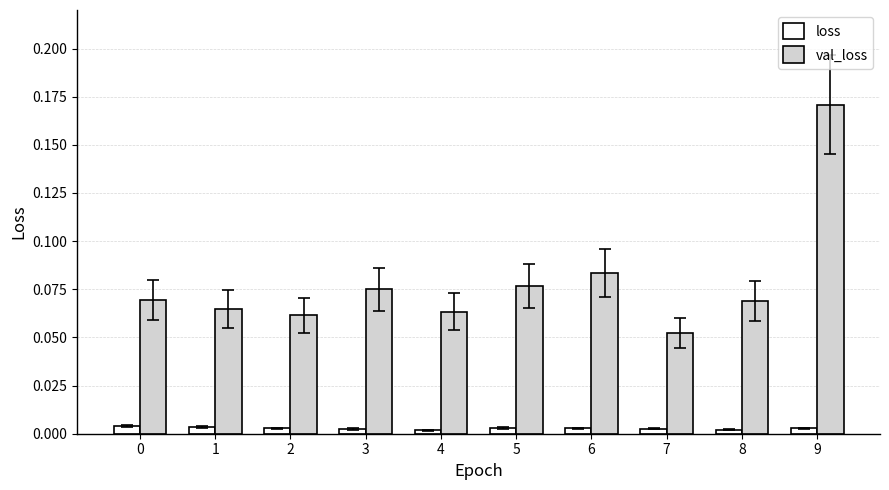

Which series has the largest total across all categories?

val_loss